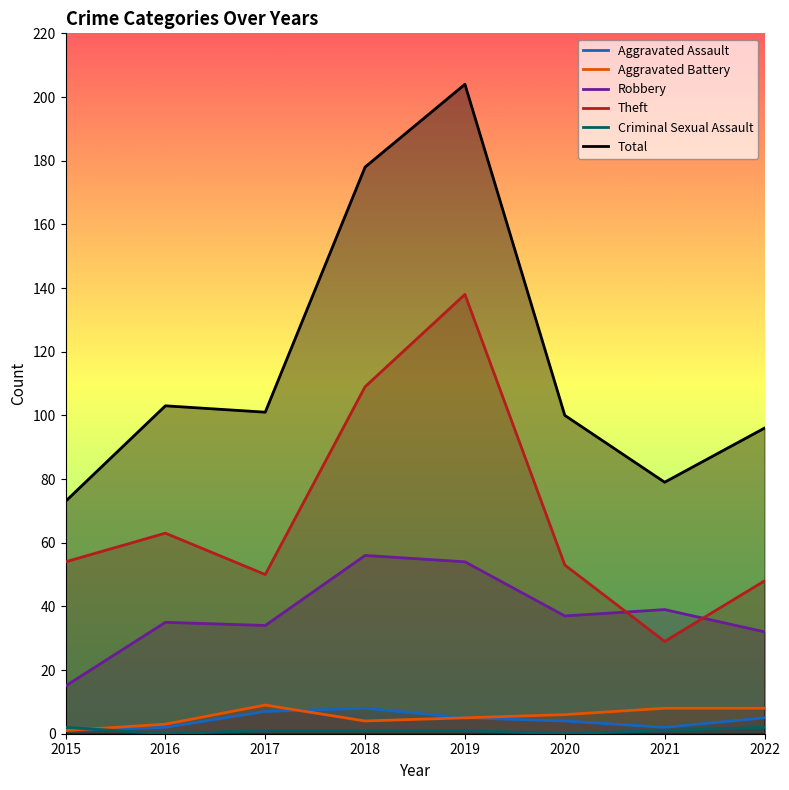

What is the value of the Total point at the 3rd from the left?

101